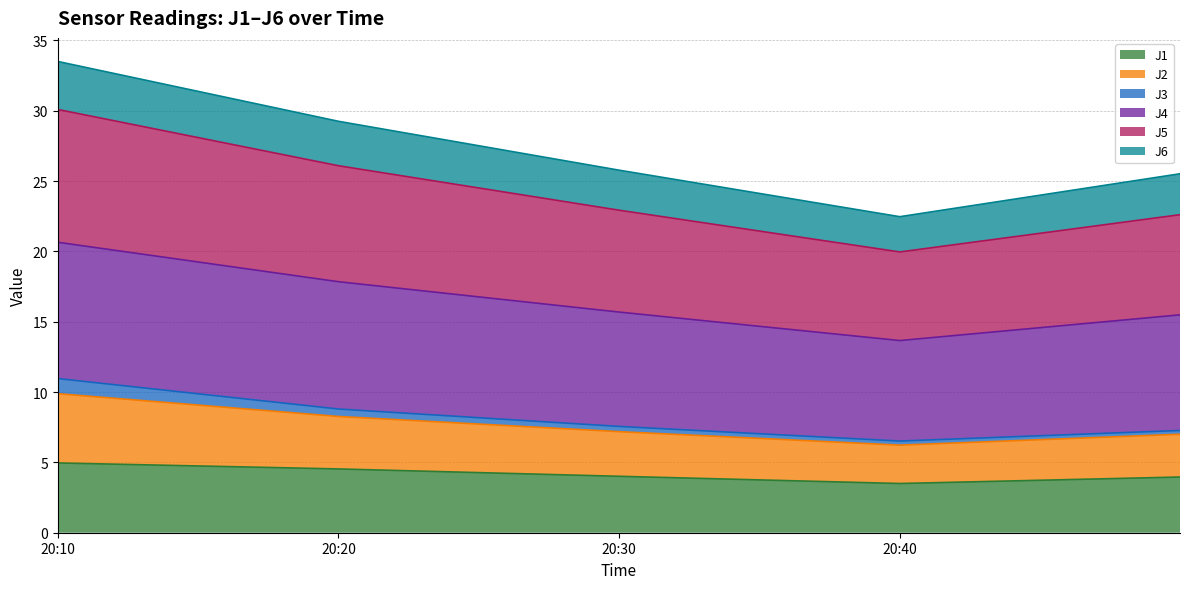

What is the minimum value shown in the chart?

3.5